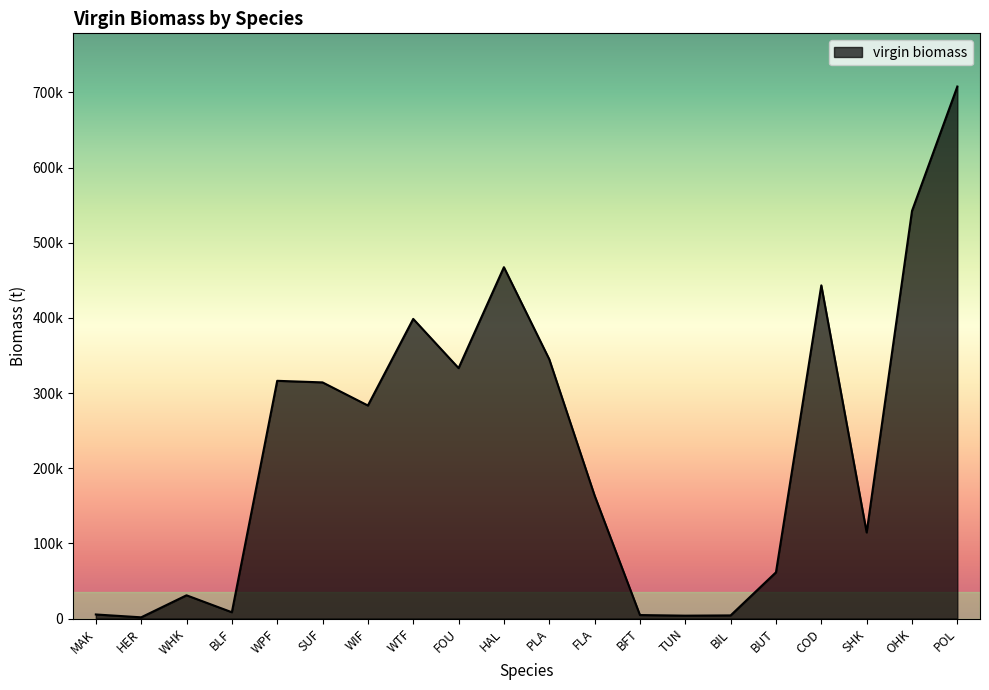

Is this an area chart (filled region under the line)?

Yes